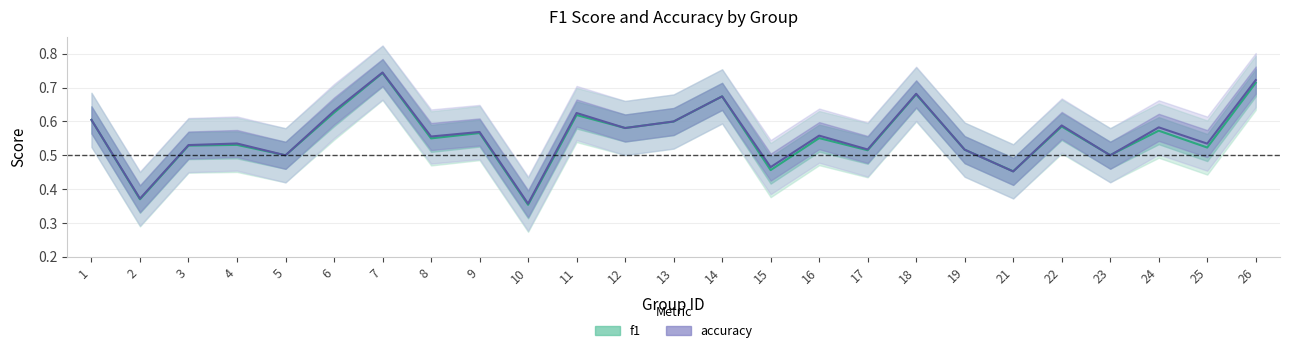

Is it true that f1 equals 0.6 at 12?

True